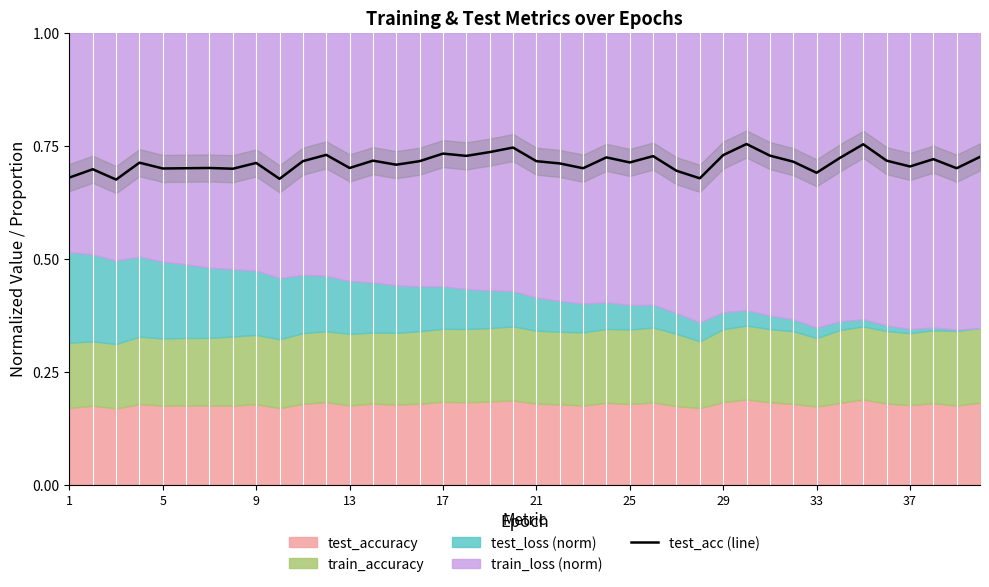

True or false: test_acc (line) has a value of 0.2 at 9.

False